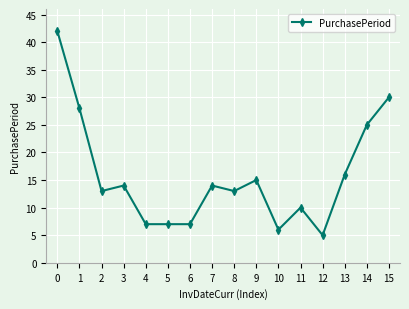

True or false: the data has more than 1 interior local peaks.

True